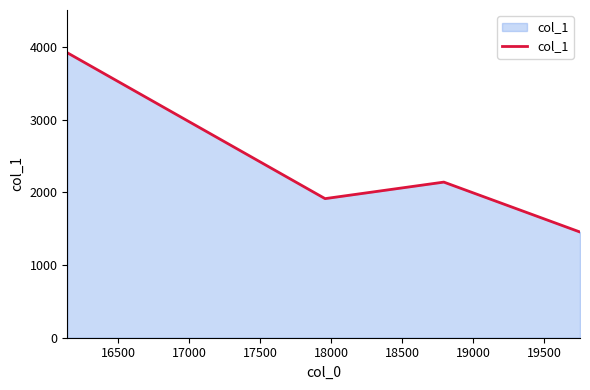

Does the chart display data point markers on the line(s)?

No